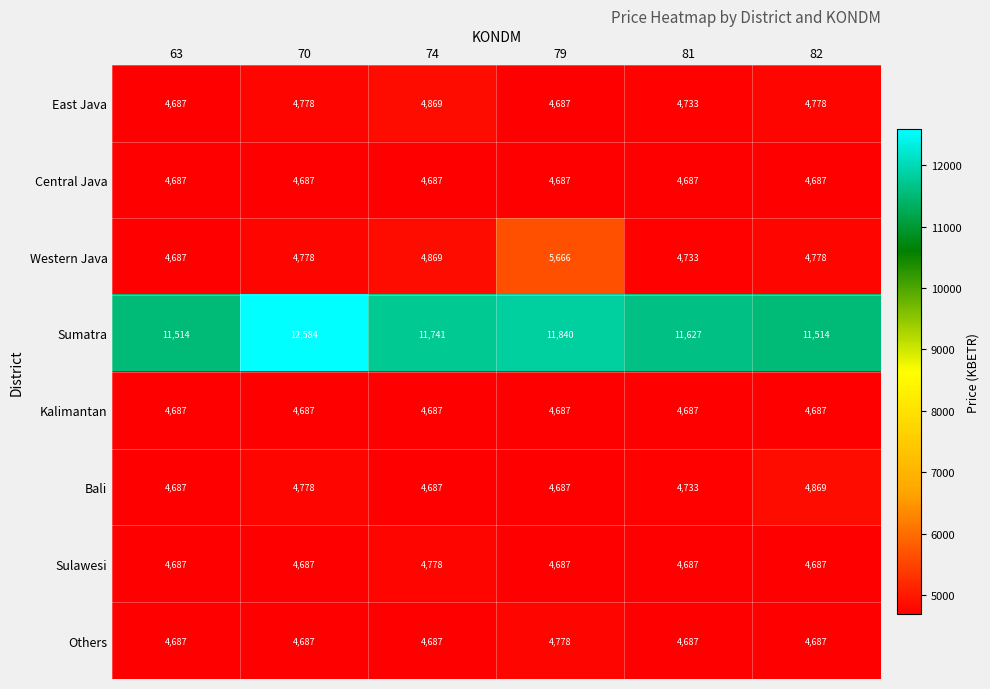

What is the total value across all series at 63?

44323